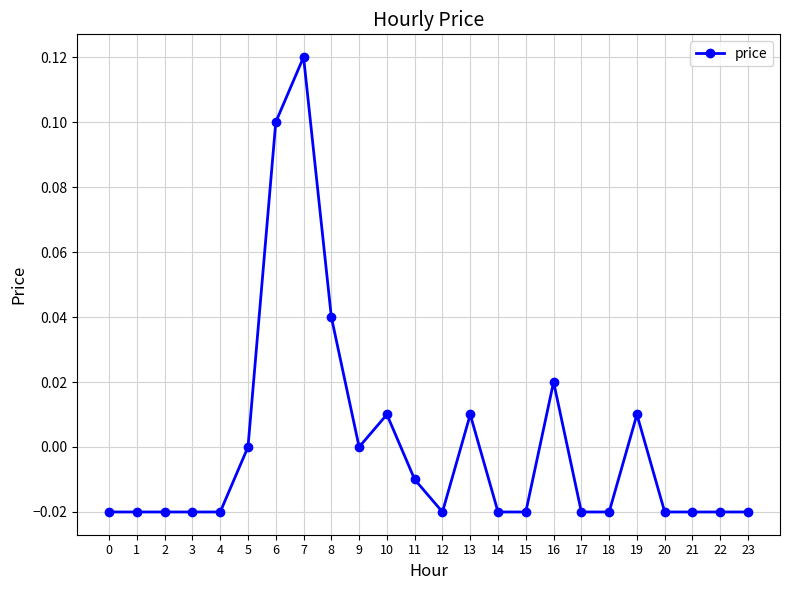

True or false: there are more than 2 points higher than both neighbors.

True